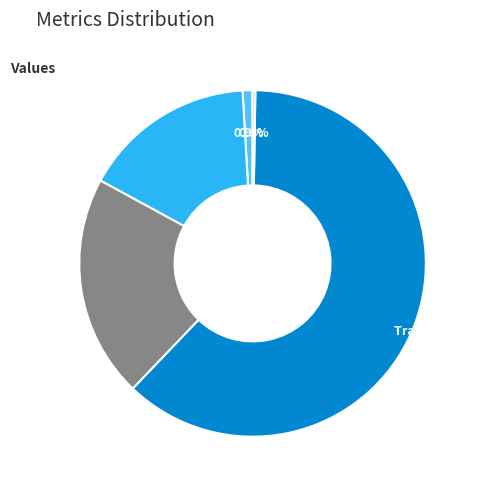

Is there any slice that represents more than half of the pie?

Yes